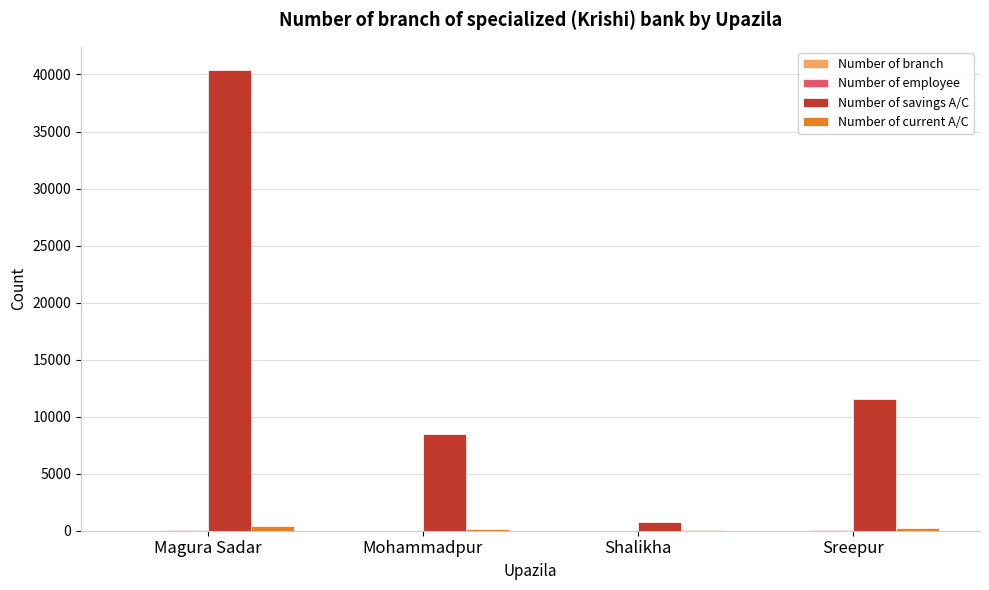

Which series changed the most between Magura Sadar and Sreepur?

Number of savings A/C